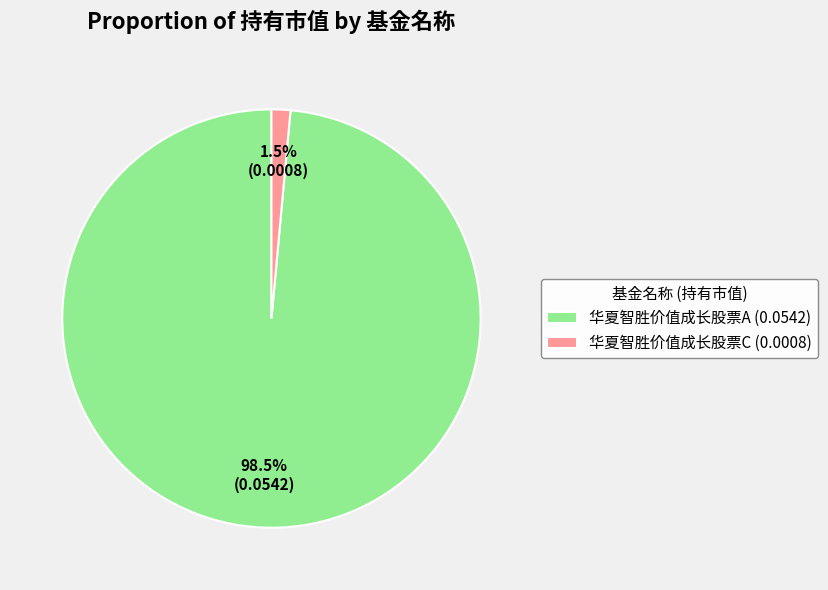

Which has a higher value, 华夏智胜价值成长股票A (0.0542) or 华夏智胜价值成长股票C (0.0008)?

华夏智胜价值成长股票A (0.0542)